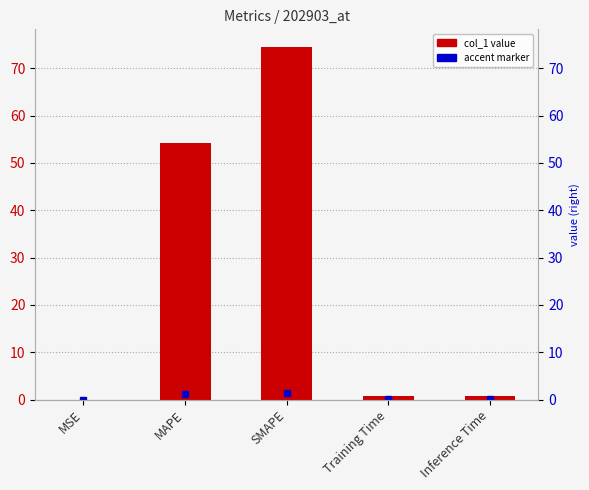

List the labels in order of value, smallest first.

MSE, Training Time, Inference Time, MAPE, SMAPE